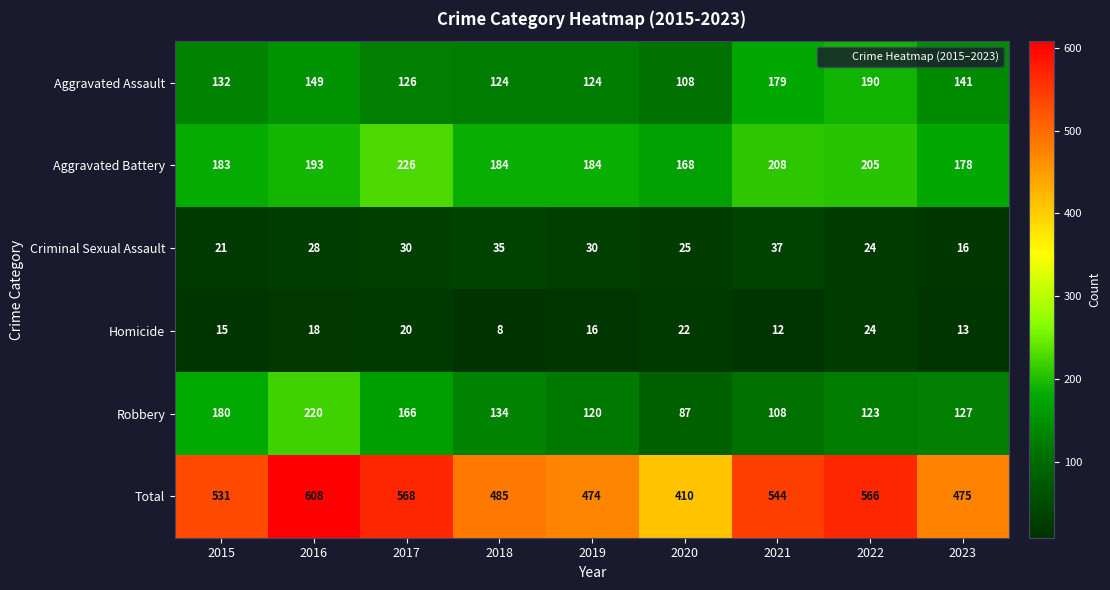

What is the difference between the highest and lowest values at 2021?

532